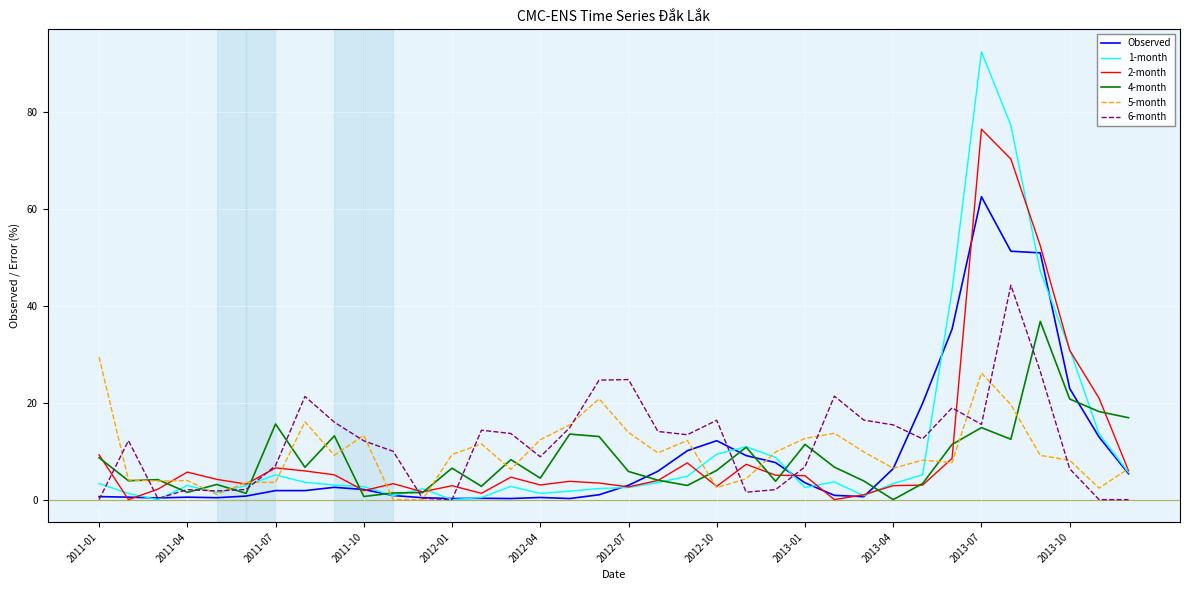

Rank the series by their maximum value, from highest to lowest.

1-month, 2-month, Observed, 6-month, 4-month, 5-month